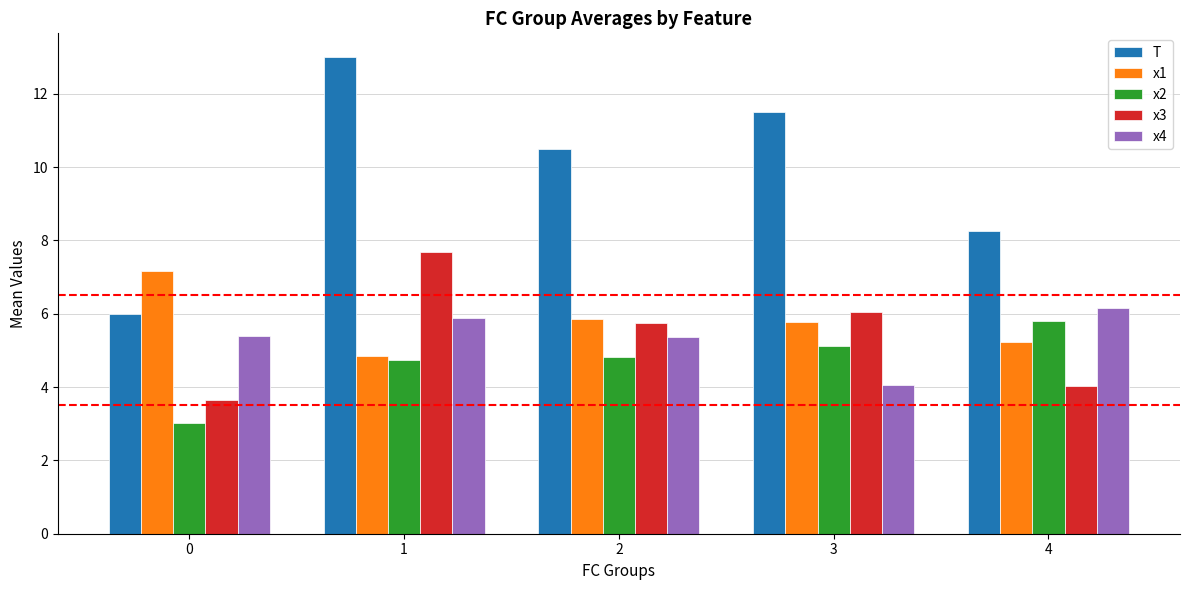

List the series in order of their peak value, lowest first.

x2, x4, x1, x3, T